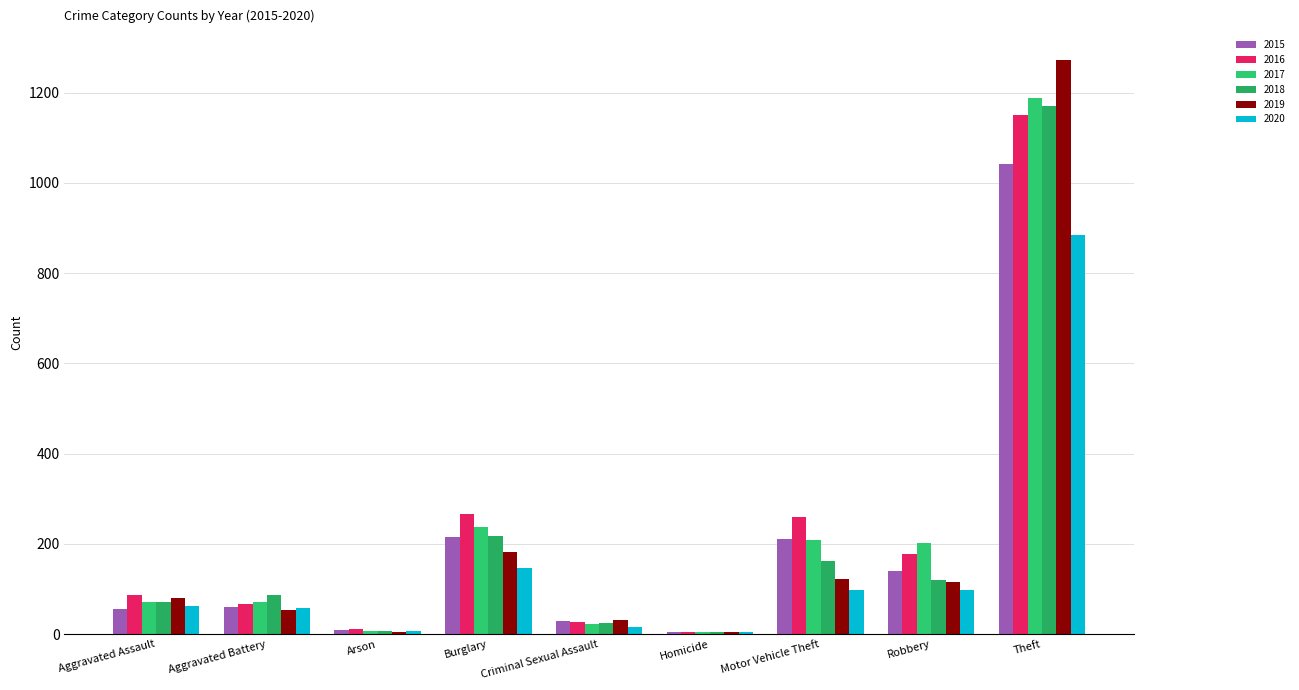

How many categories are shown in the chart?

9